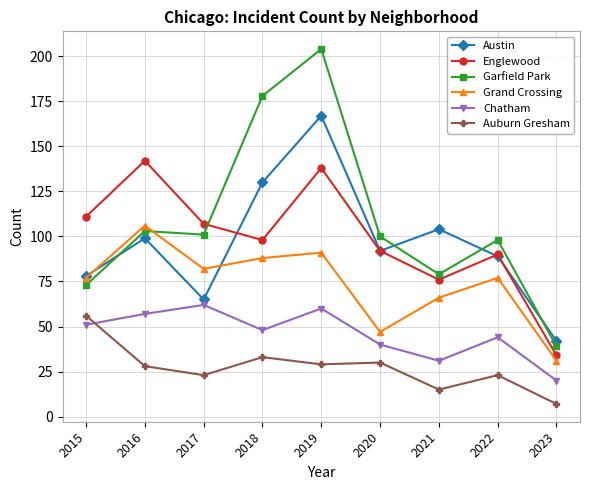

At 2019, list the series in order from smallest to largest.

Auburn Gresham, Chatham, Grand Crossing, Englewood, Austin, Garfield Park